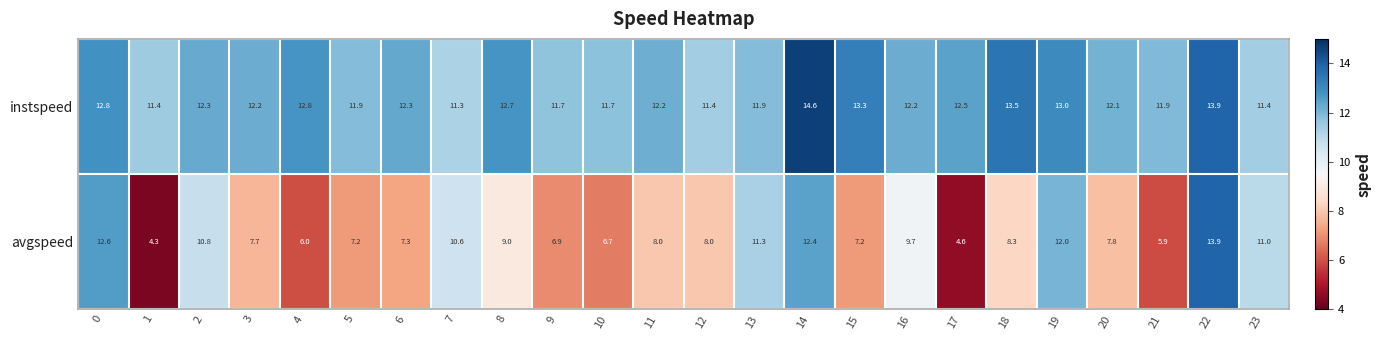

What is the highest value of the instspeed series?

14.6